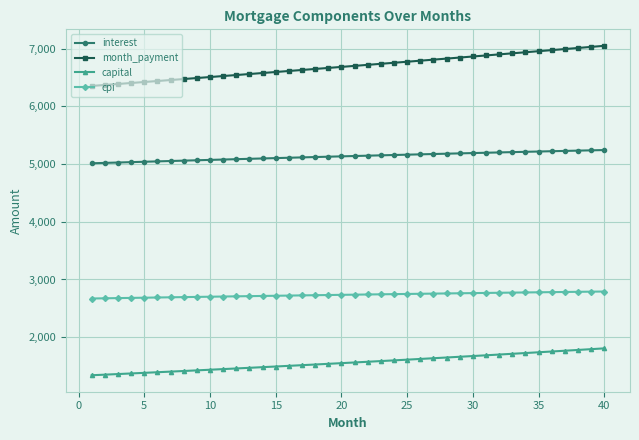

Rank the series by their average value, from highest to lowest.

month_payment, interest, cpi, capital